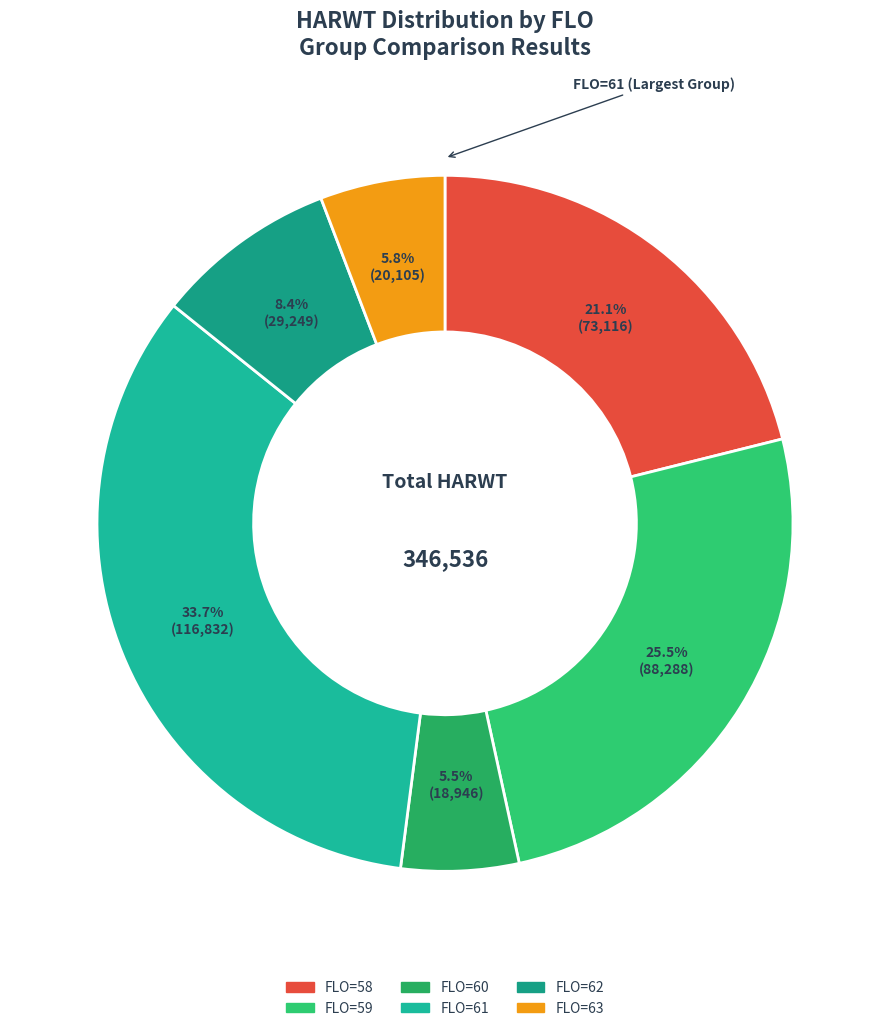

How many segments does this pie chart have?

6